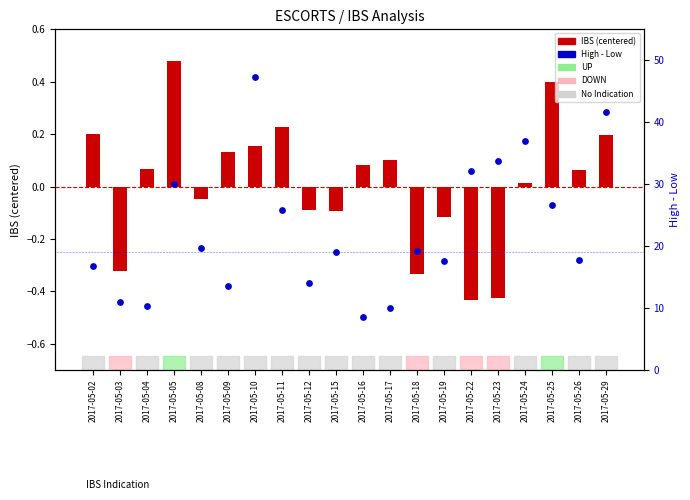

At how many categories does at least one series exceed 32?

5